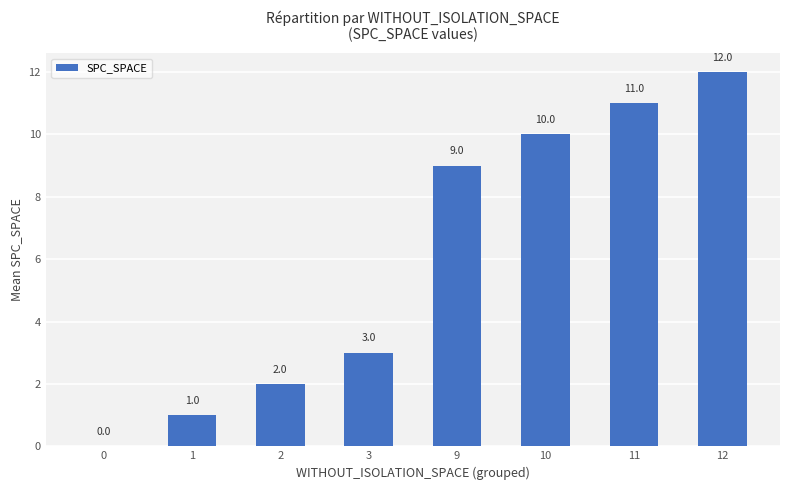

Where is the data nearest to the value 6?

3